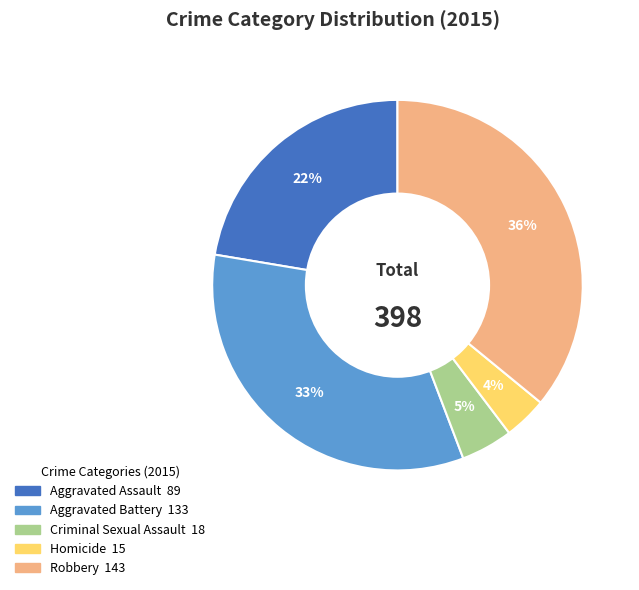

Between Aggravated Battery and Criminal Sexual Assault, which is larger?

Aggravated Battery